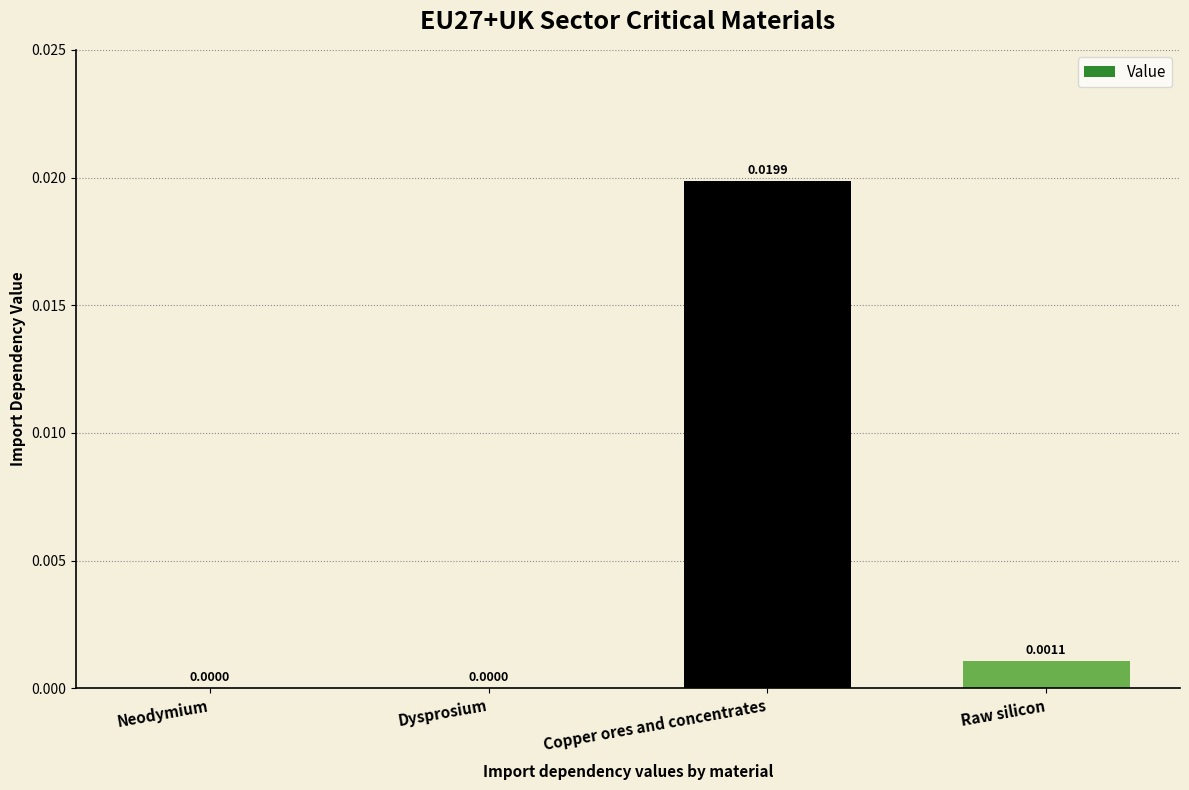

Which label corresponds to the largest value in the chart?

Copper ores and concentrates